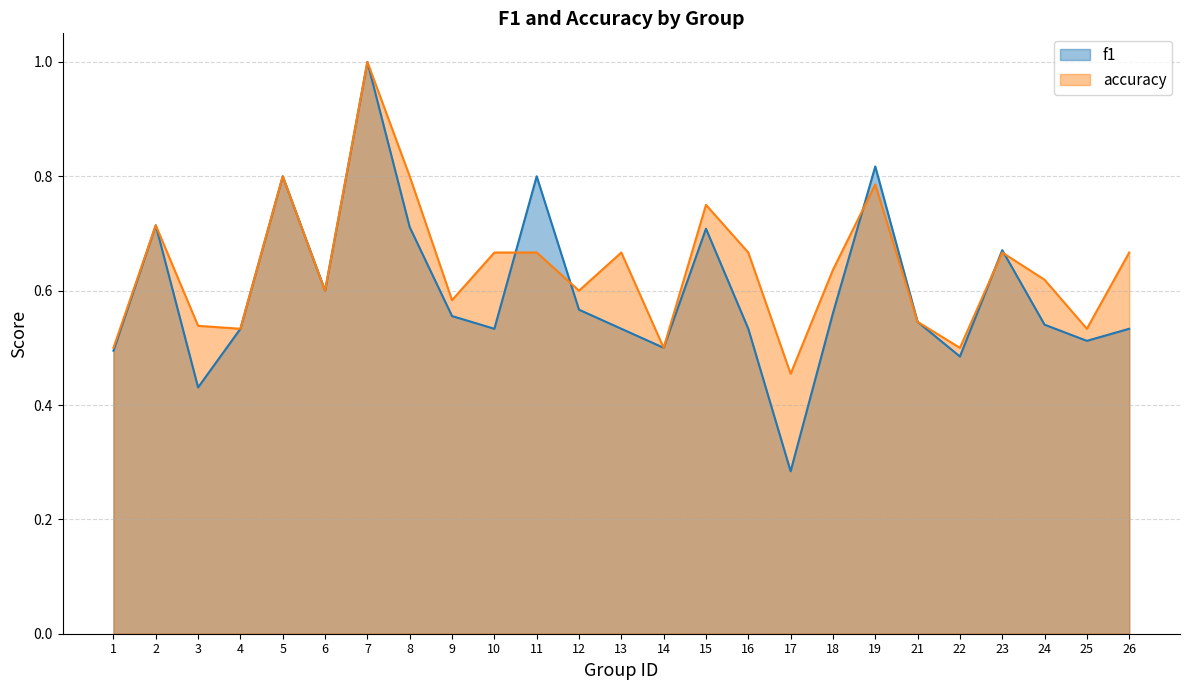

How many interior local peaks does the accuracy series have?

7